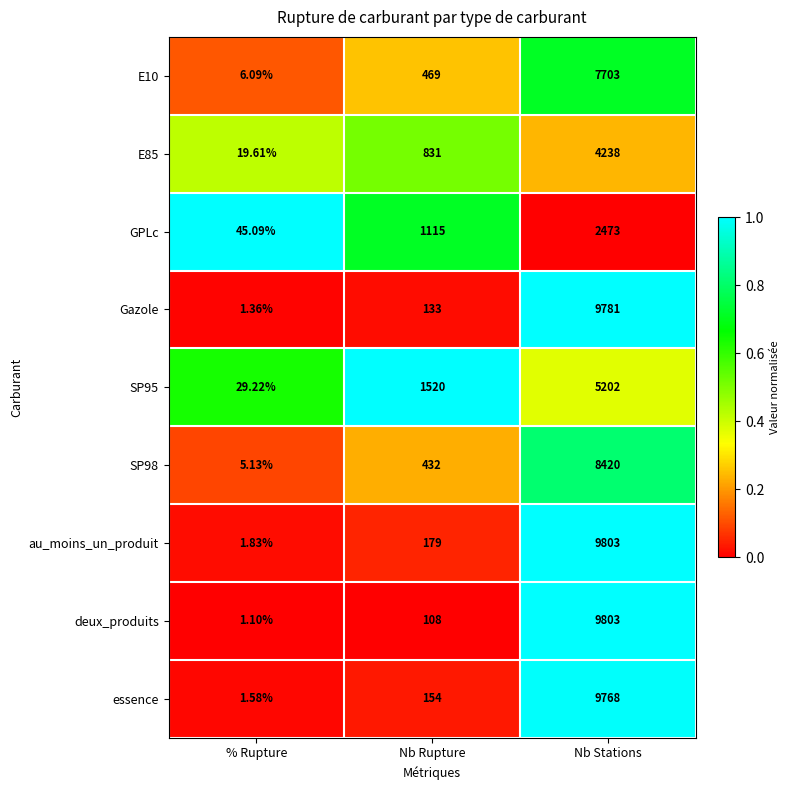

At which category does the chart reach its peak across all series?

Nb Stations